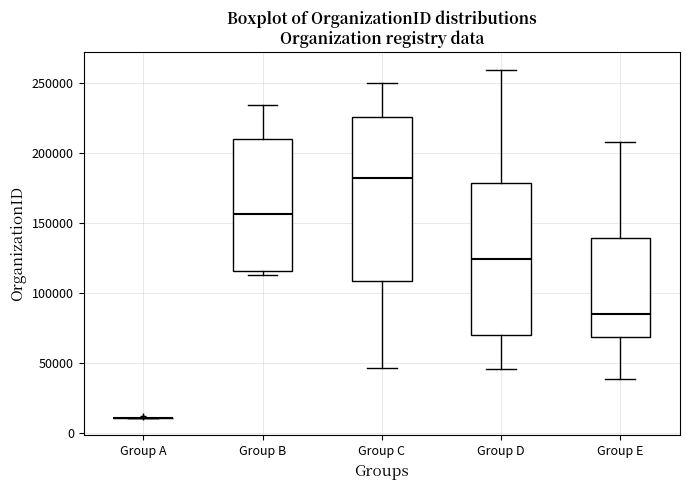

Comparing the boxes themselves (not the whiskers), which one is the tallest?

Group C